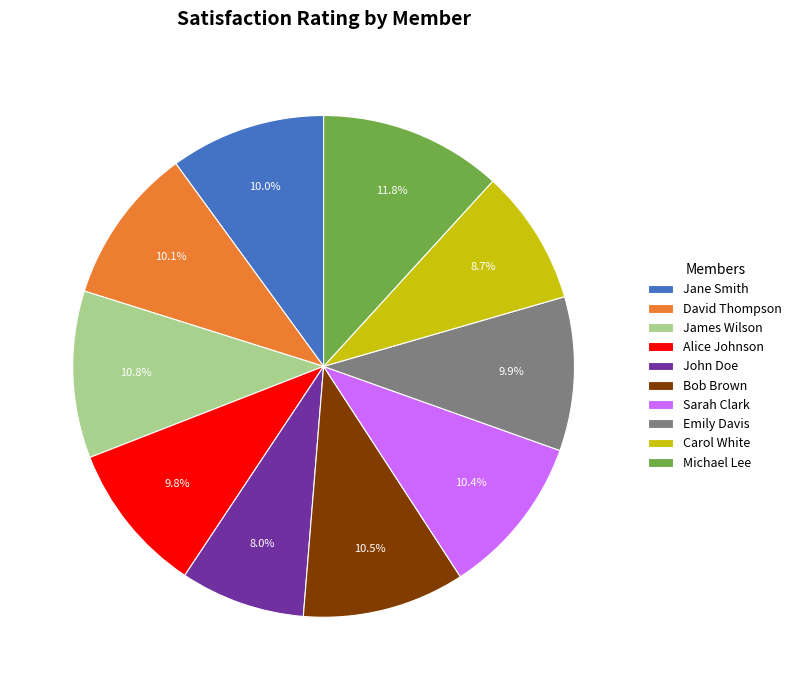

How many slices are in this pie chart?

10